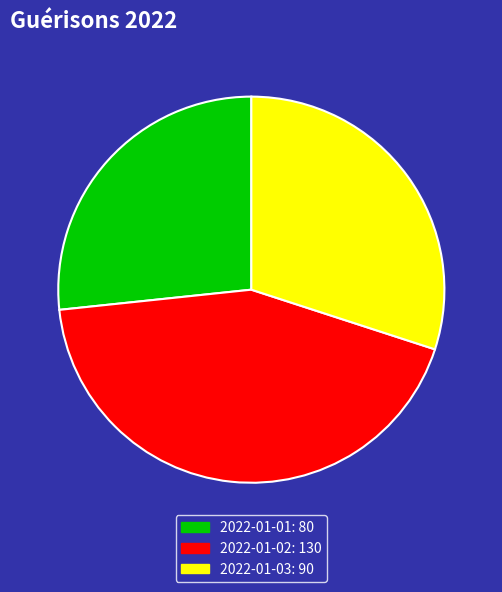

Is the sum of 2022-01-02: 130 and 2022-01-01: 80 greater than half?

Yes